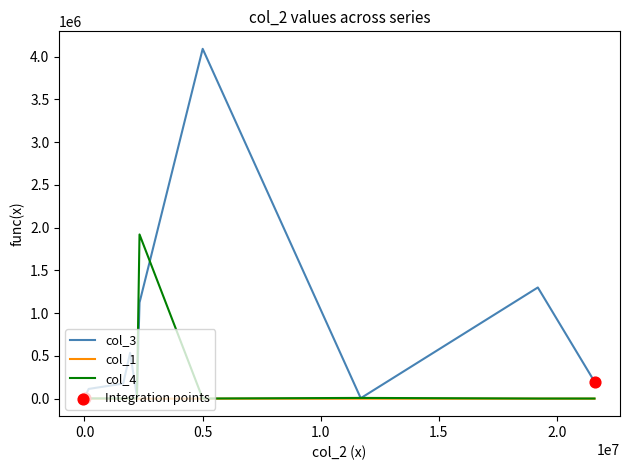

At how many categories does at least one series exceed 3423517?

1